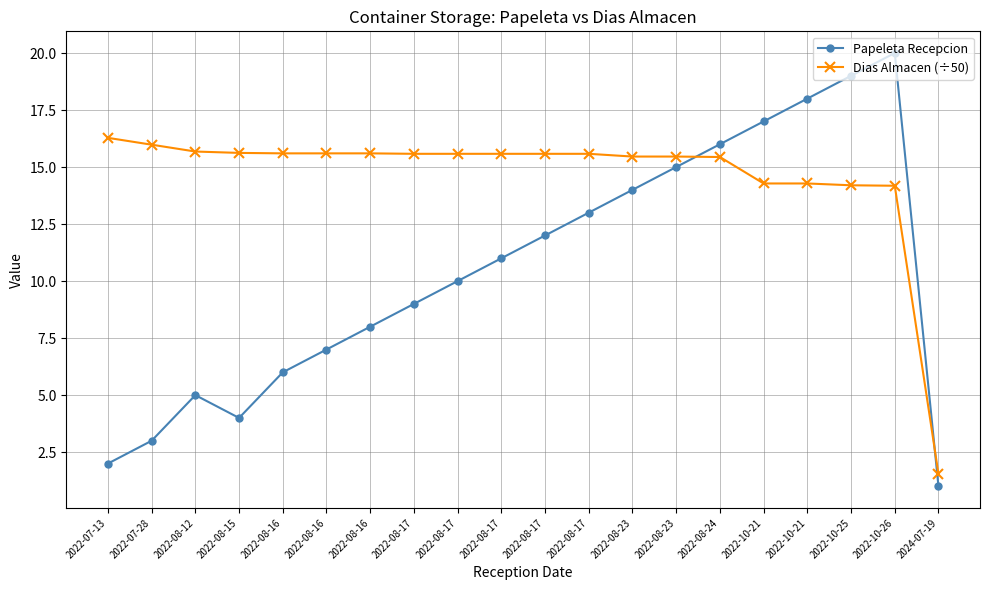

Rank the series by their maximum value, from highest to lowest.

Papeleta Recepcion, Dias Almacen (÷50)